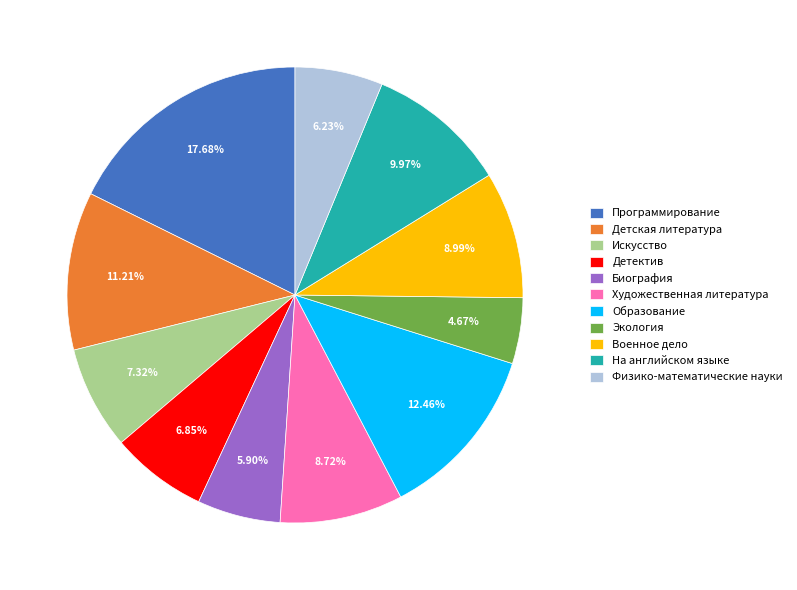

Combined, what portion of the pie is Физико-математические науки and Образование?

18.7%